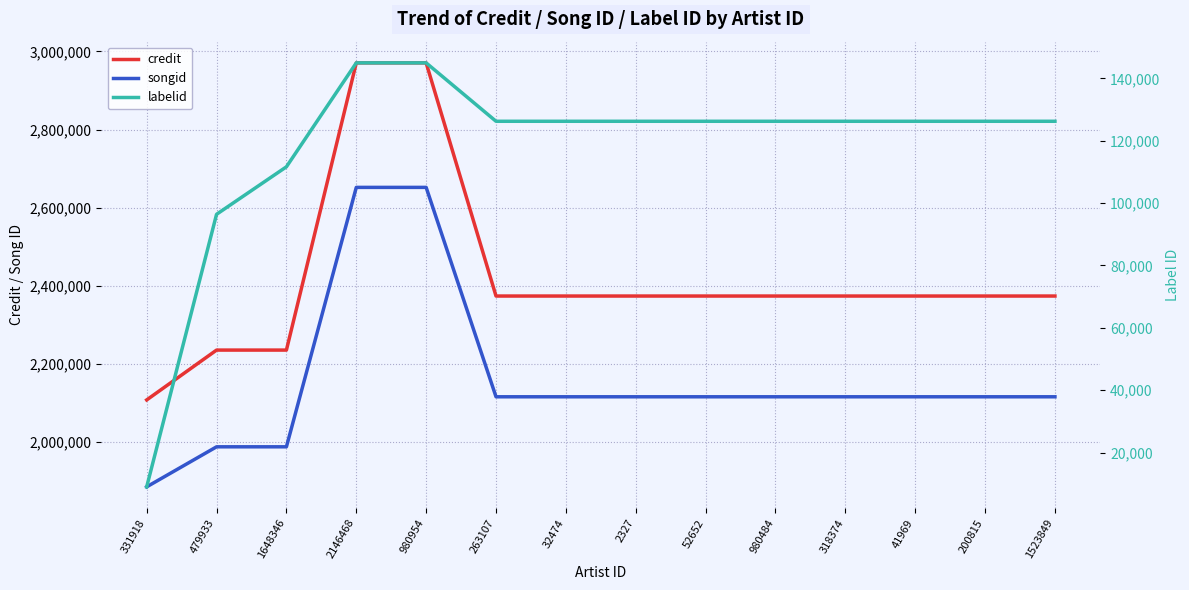

What is the average value of the credit series?

2420236